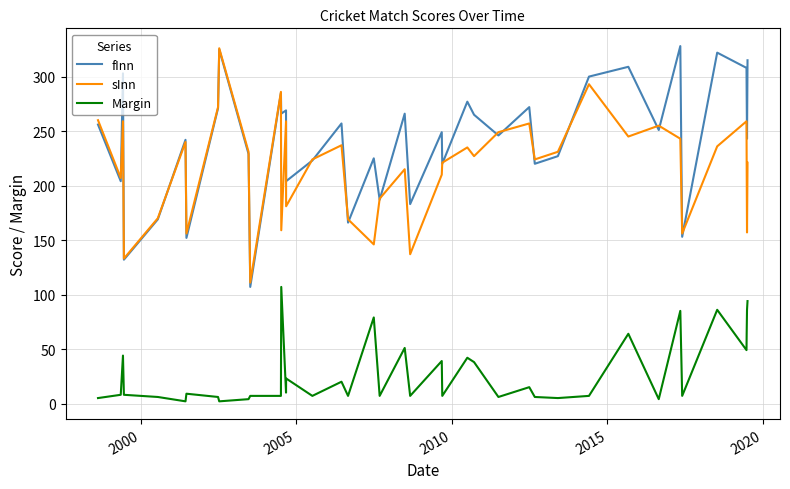

Which series has the largest total across all categories?

fInn